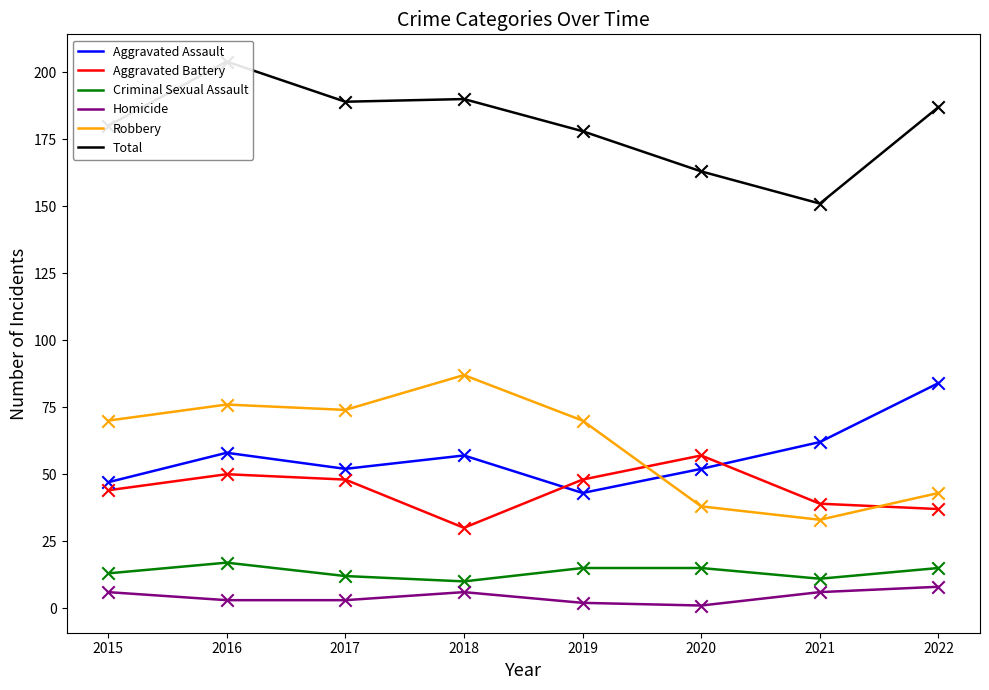

Is the value of Homicide at 2022 greater than the value of Criminal Sexual Assault at 2021?

No